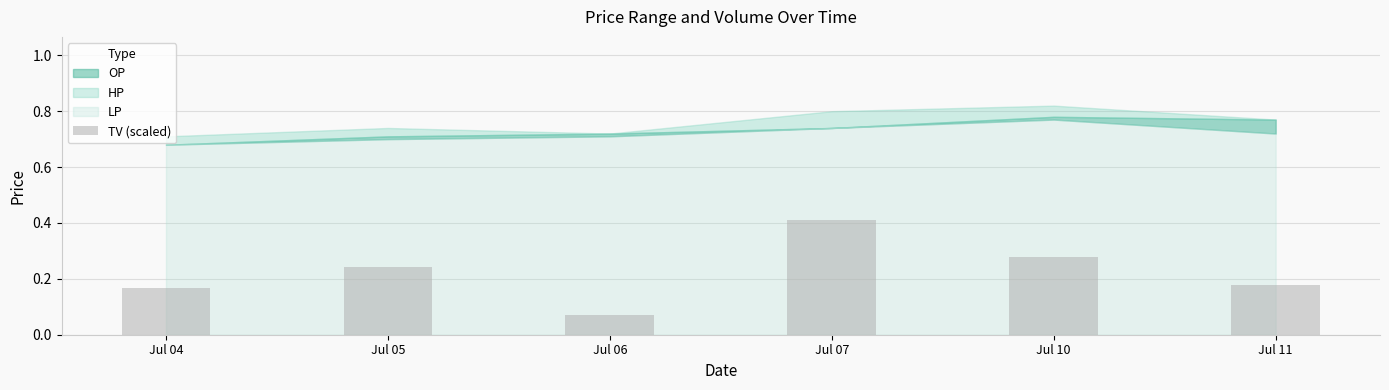

How many bars are there in total?

6